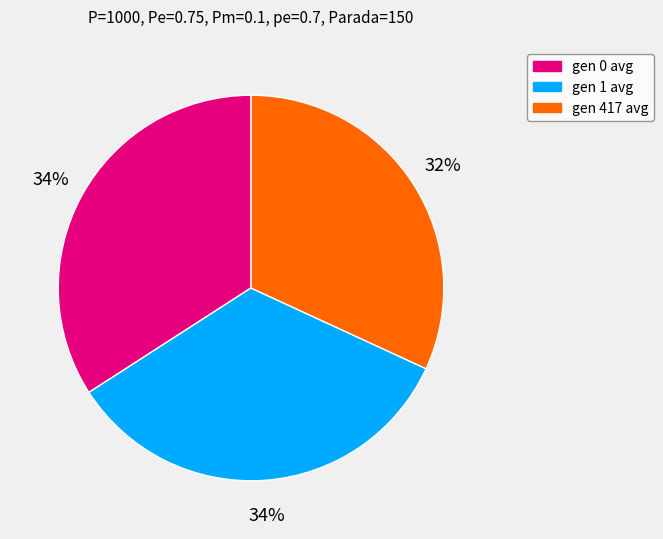

True or false: gen 417 avg accounts for 32% of the total.

True